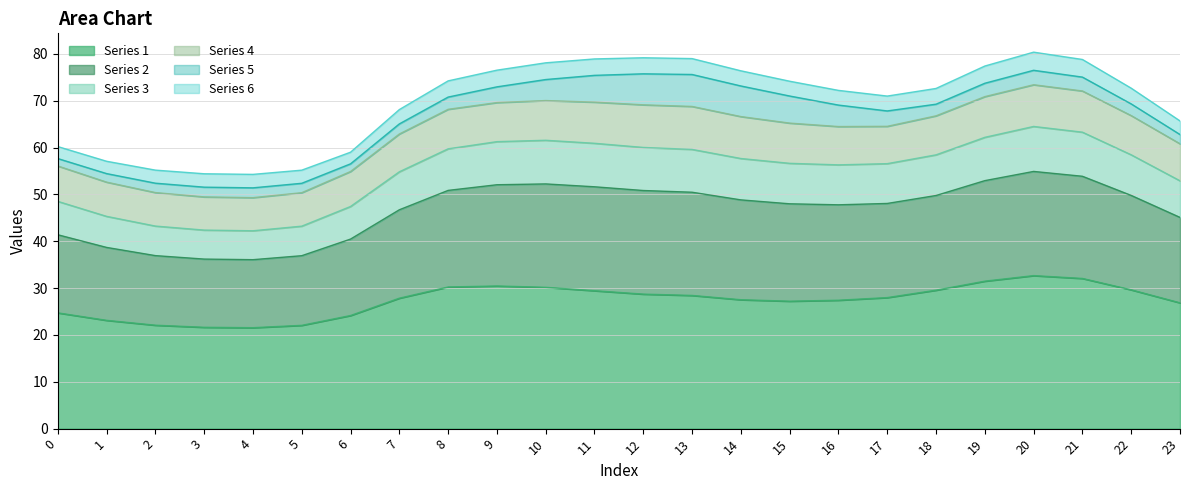

True or false: Series 3 and Series 1 cross at least once.

False